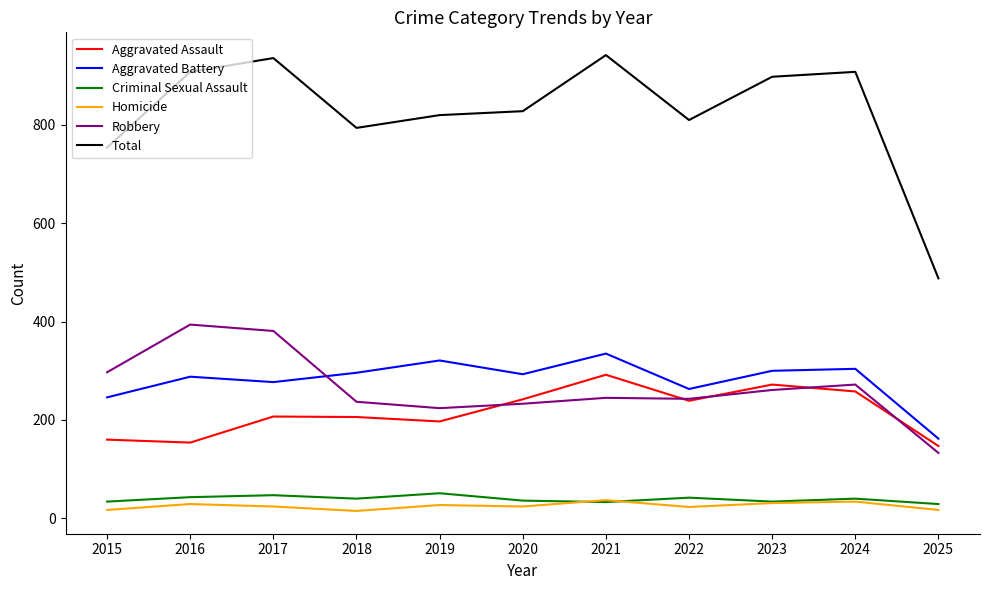

What is the maximum value for Aggravated Assault?

292